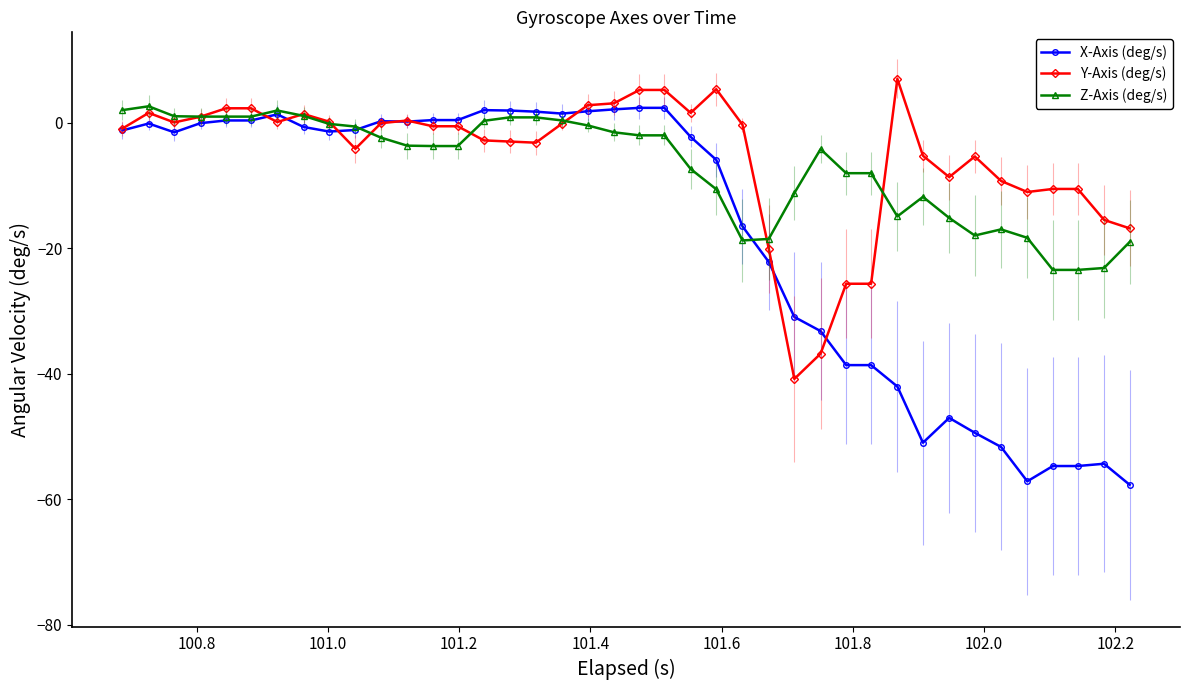

How many values in X-Axis (deg/s) are below zero?

25